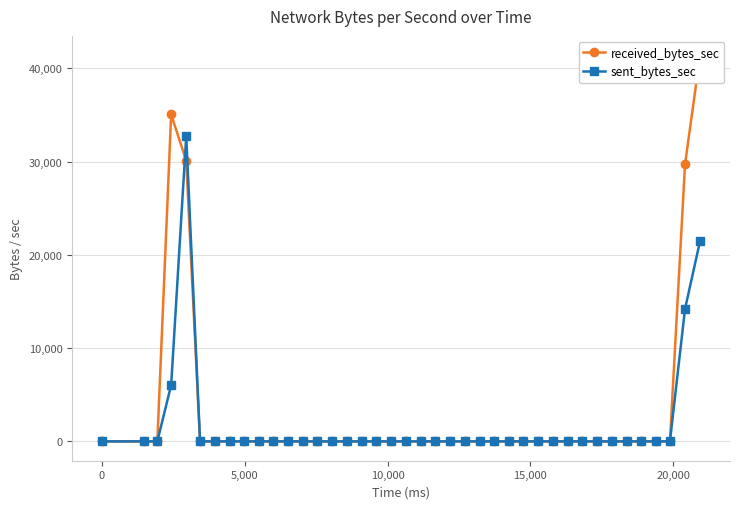

Which series ends up on top after the final intersection of sent_bytes_sec and received_bytes_sec?

sent_bytes_sec